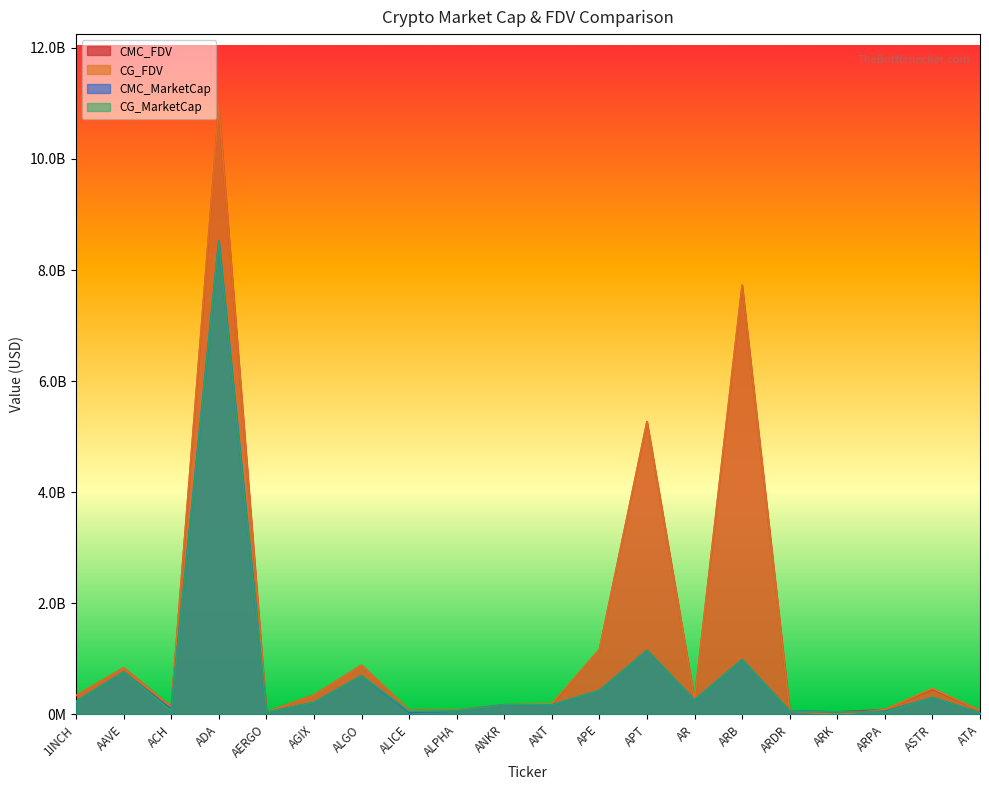

What is the average value of the CG_FDV series?

1456955379.0